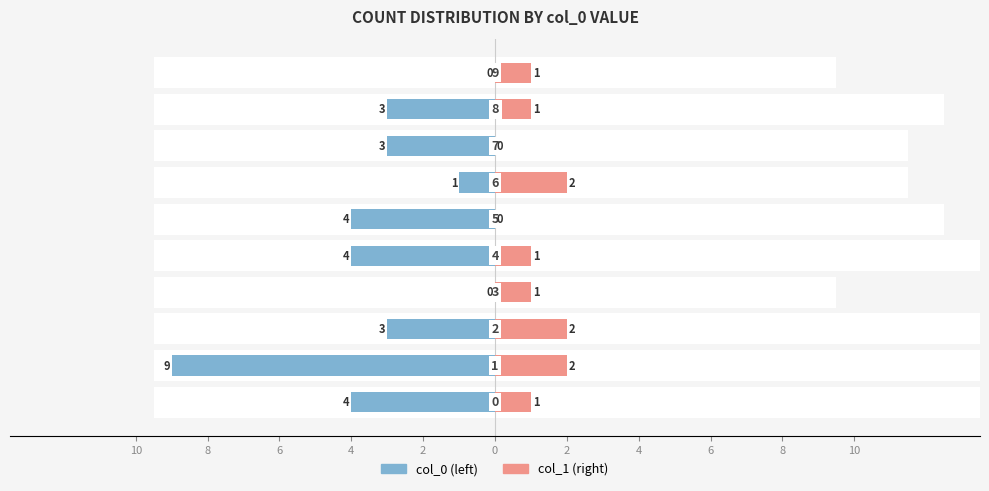

How many values in col_0 (left) are below zero?

8